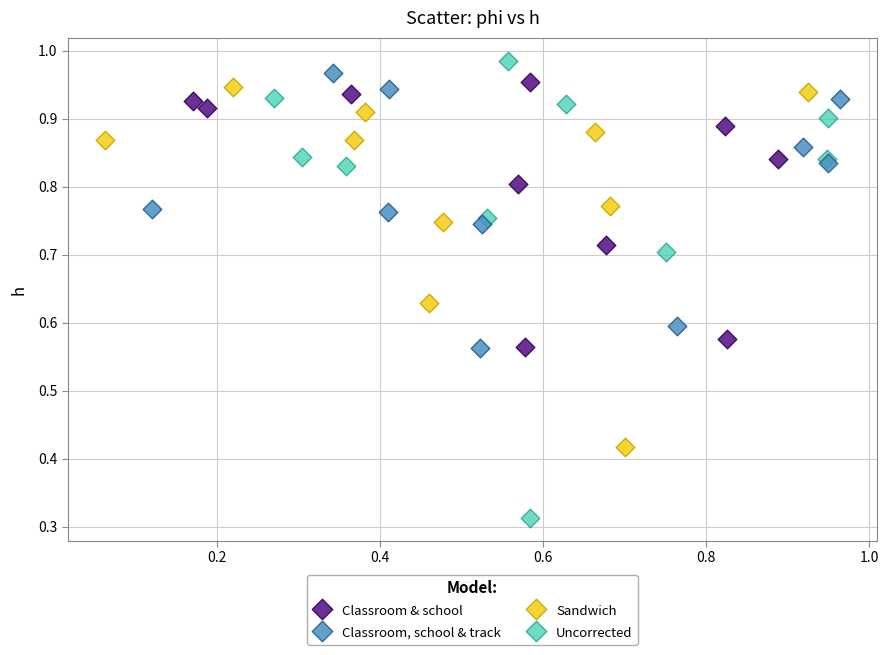

Which series has the largest Y range (max minus min)?

Uncorrected